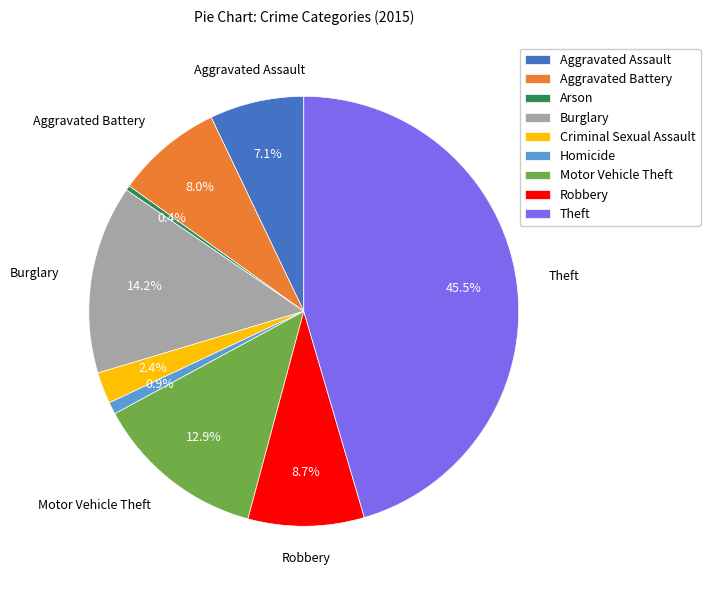

Rank the categories by value from lowest to highest.

Arson, Homicide, Criminal Sexual Assault, Aggravated Assault, Aggravated Battery, Robbery, Motor Vehicle Theft, Burglary, Theft